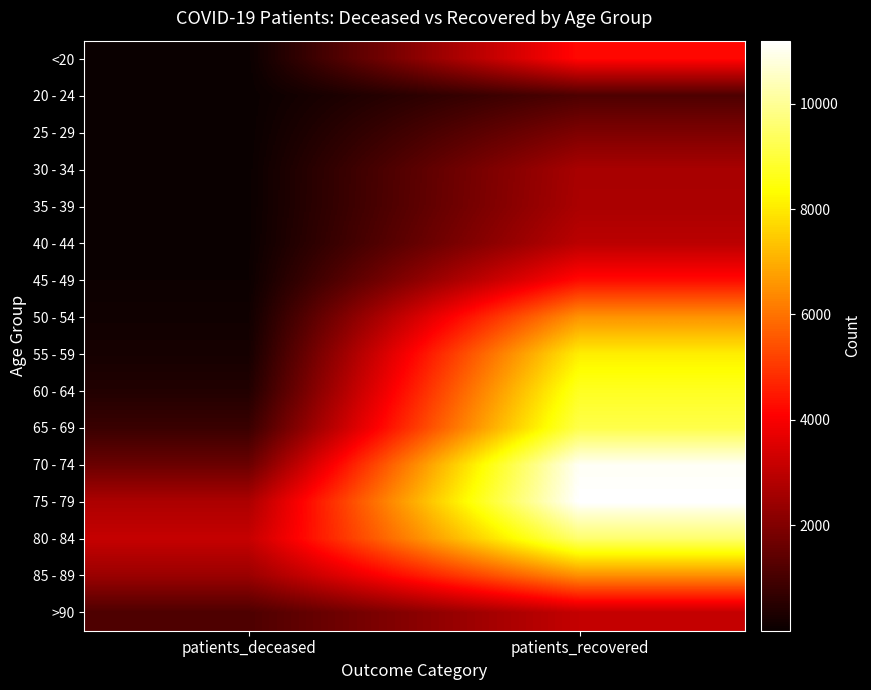

Reading left to right, extract all data points from this chart.

<20: patients_deceased=16	patients_recovered=4234
20 - 24: patients_deceased=4	patients_recovered=1140
25 - 29: patients_deceased=3	patients_recovered=1939
30 - 34: patients_deceased=16	patients_recovered=2648
35 - 39: patients_deceased=17	patients_recovered=2687
40 - 44: patients_deceased=23	patients_recovered=2965
45 - 49: patients_deceased=46	patients_recovered=4263
50 - 54: patients_deceased=120	patients_recovered=6546
55 - 59: patients_deceased=211	patients_recovered=8070
60 - 64: patients_deceased=408	patients_recovered=8714
65 - 69: patients_deceased=811	patients_recovered=9169
70 - 74: patients_deceased=1620	patients_recovered=11064
75 - 79: patients_deceased=2723	patients_recovered=11193
80 - 84: patients_deceased=3143	patients_recovered=9560
85 - 89: patients_deceased=2430	patients_recovered=6476
>90: patients_deceased=1144	patients_recovered=3114